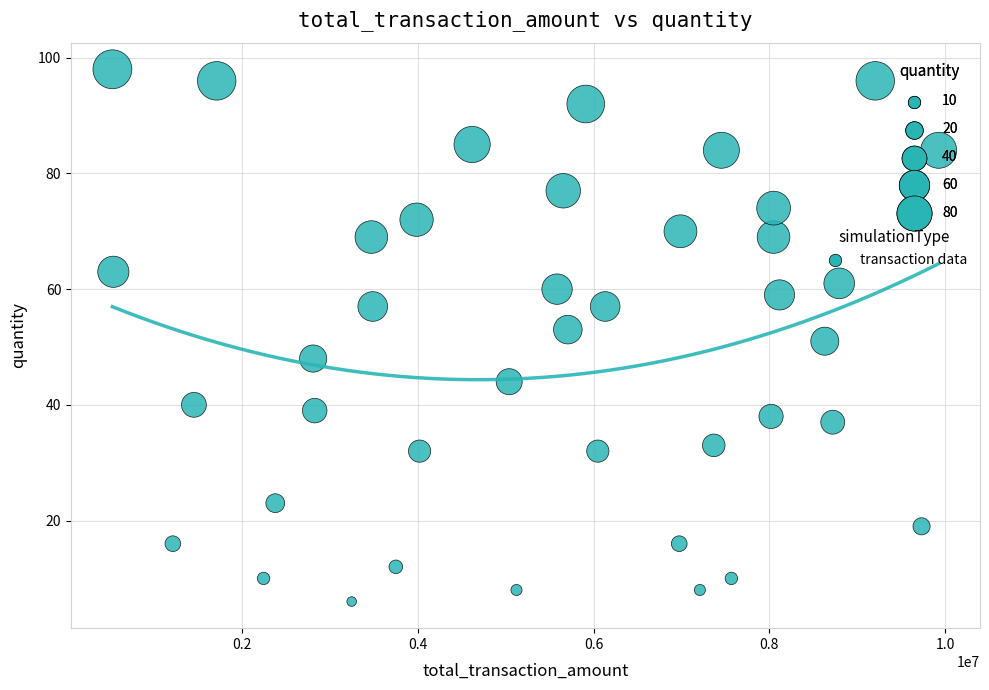

What is the range of Y values (max minus min)?

92